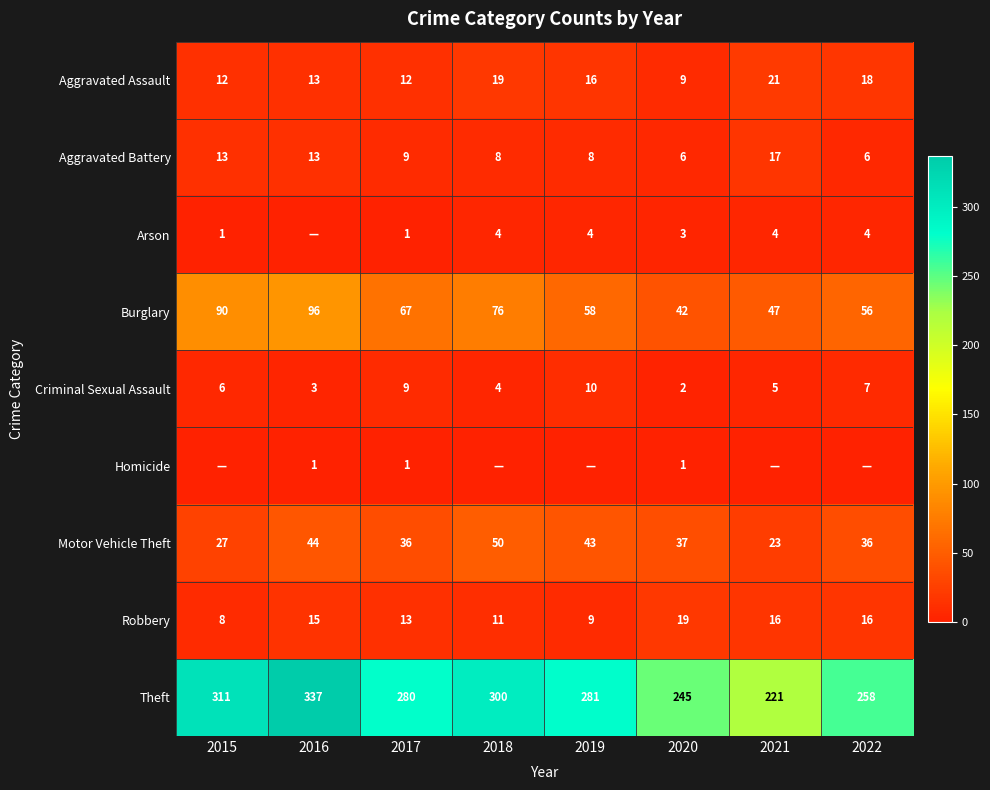

At which label does Burglary reach its minimum?

2020